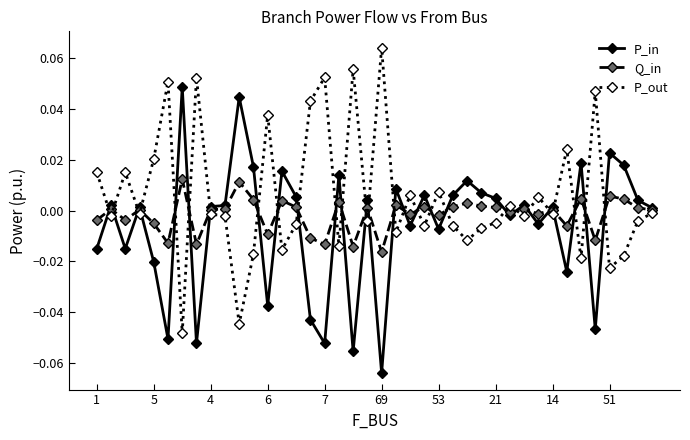

True or false: P_in has more than 0 points higher than both neighbors.

True